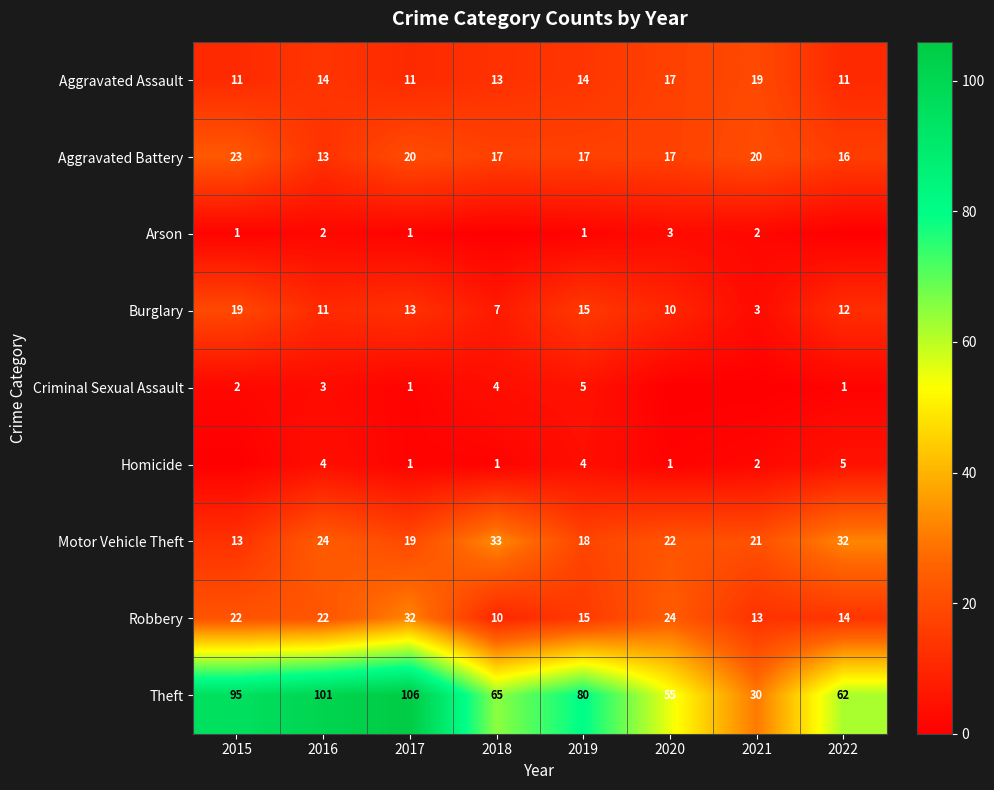

Is the value of Motor Vehicle Theft at 2022 greater than the value of Homicide at 2022?

Yes